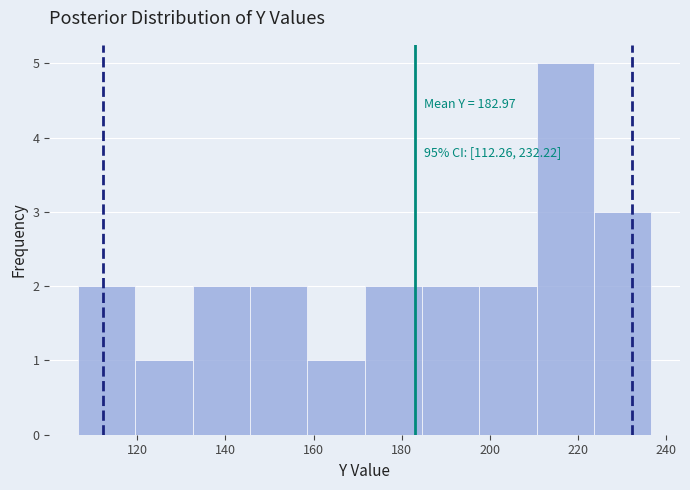

Over which range of the x-axis is the bar tallest?

210 to 224